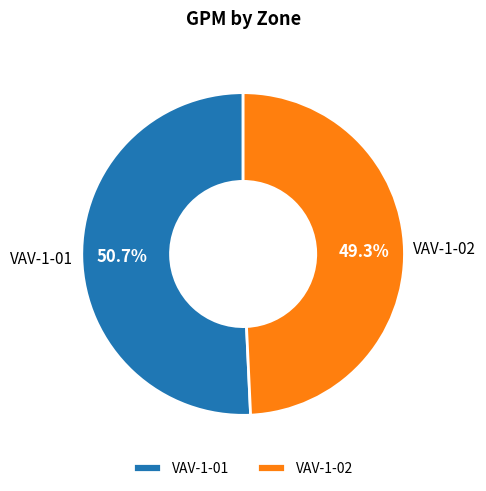

True or false: VAV-1-02 accounts for 49% of the total.

True